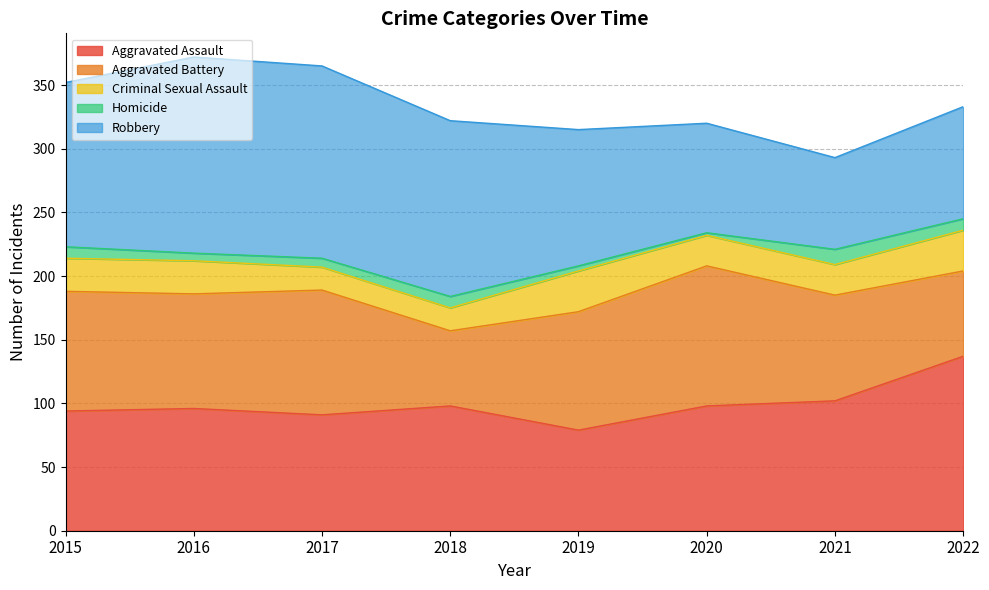

What is the value of the Criminal Sexual Assault point at the 3rd from the left?

18